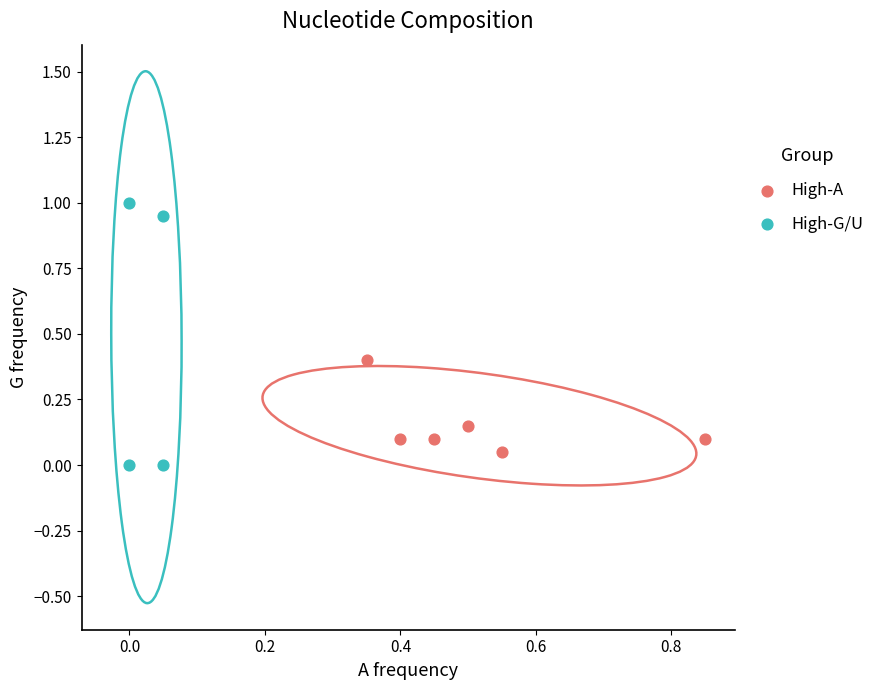

Which series reaches the maximum Y coordinate?

High-G/U